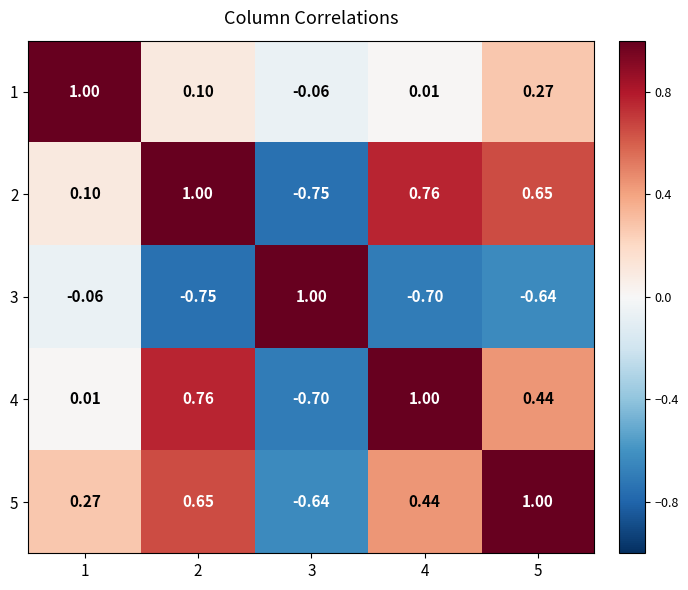

Reading right to left, what are all the values shown in this chart?

1: 5=0.3	4=0.0	3=-0.1	2=0.1	1=1.0
2: 5=0.7	4=0.8	3=-0.8	2=1.0	1=0.1
3: 5=-0.6	4=-0.7	3=1.0	2=-0.8	1=-0.1
4: 5=0.4	4=1.0	3=-0.7	2=0.8	1=0.0
5: 5=1.0	4=0.4	3=-0.6	2=0.7	1=0.3